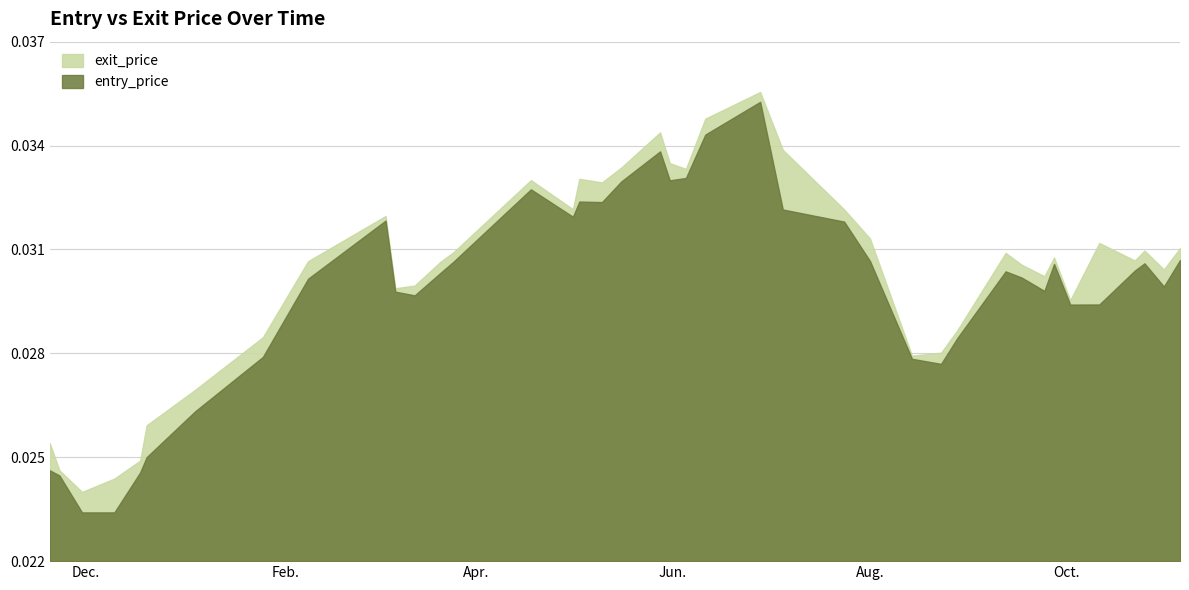

How many data points does each series have?

40